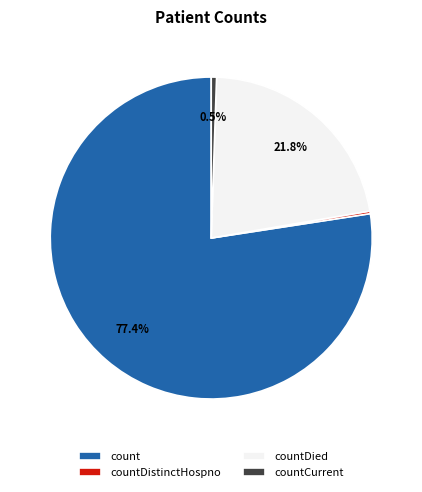

Which slice is the largest?

count